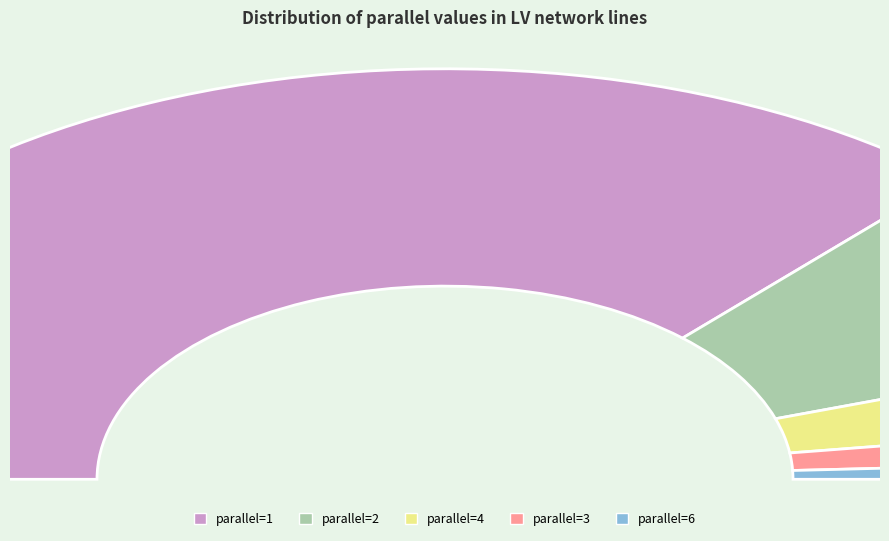

Rank the categories by value from lowest to highest.

6, 3, 4, 2, 1